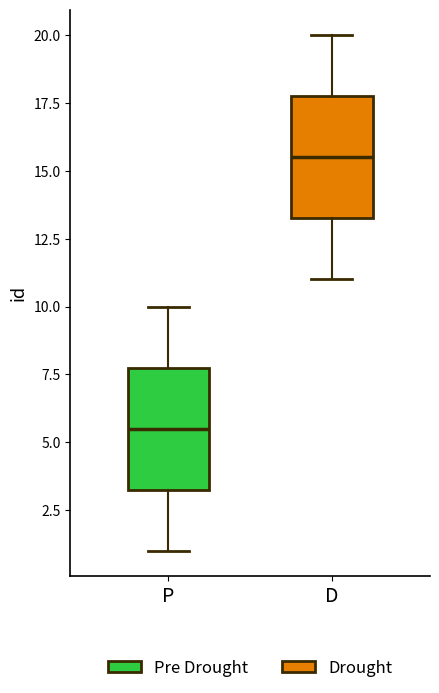

Which box has the lowest median line?

P